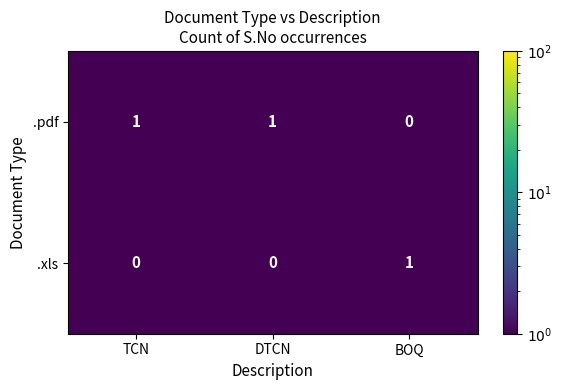

The .xls series shows 0 at TCN. True or false?

True